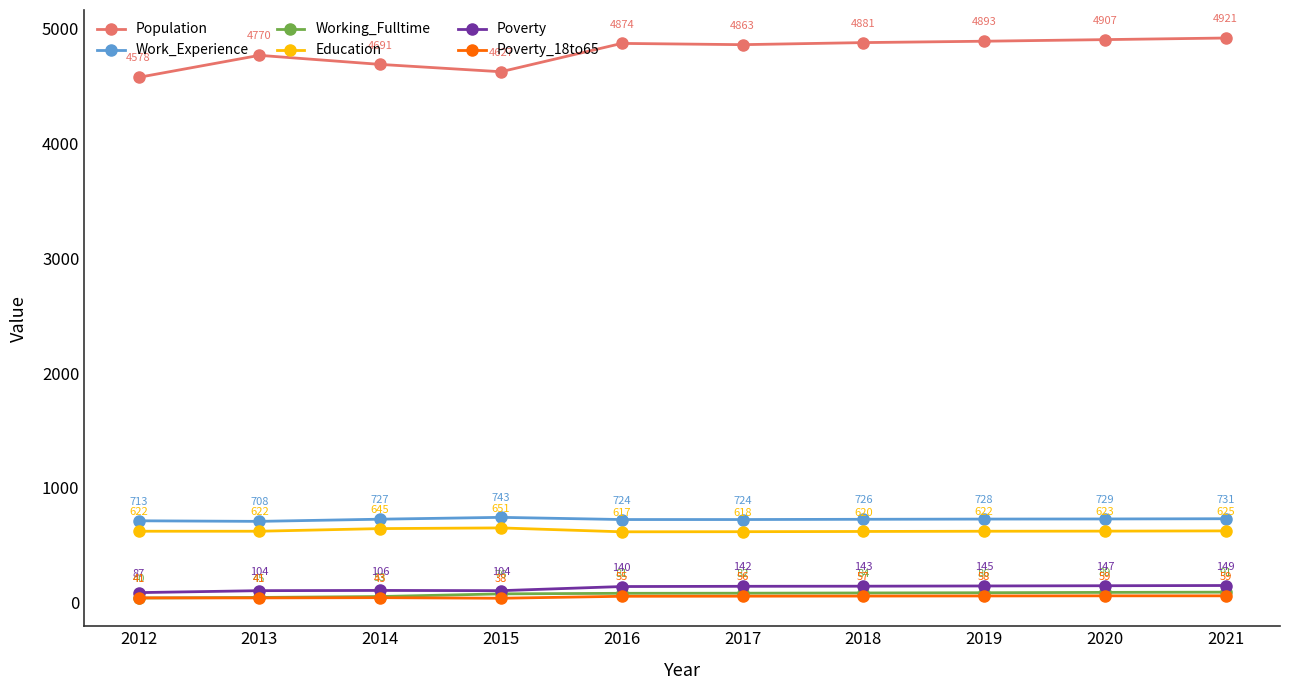

At how many categories does at least one series exceed 613?

10